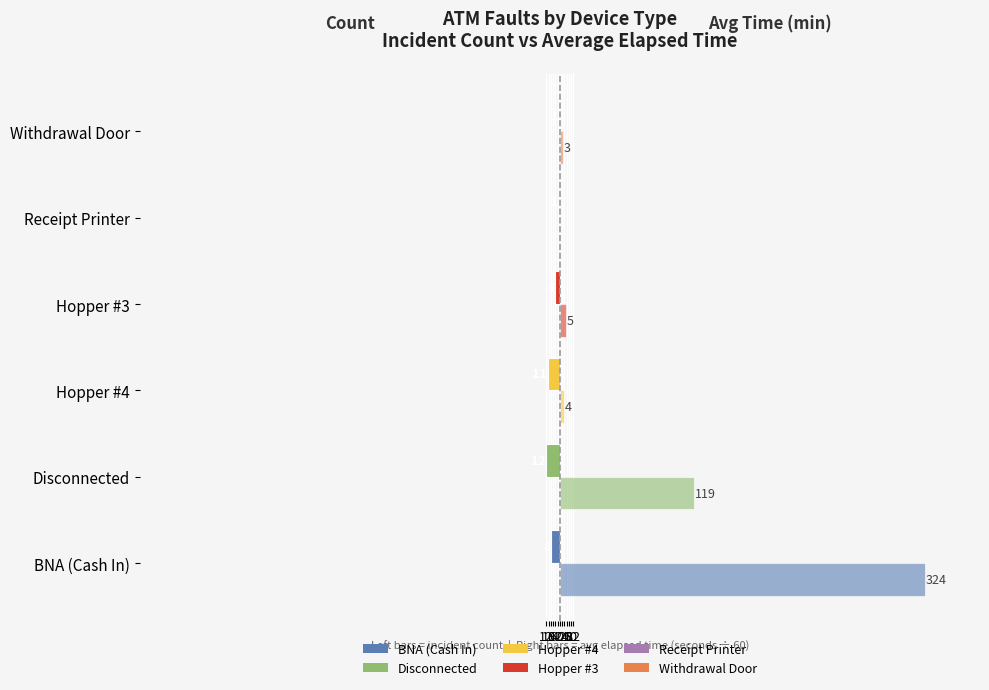

Is it true that Count (# of incidents) equals -11.0 at Hopper #4?

True